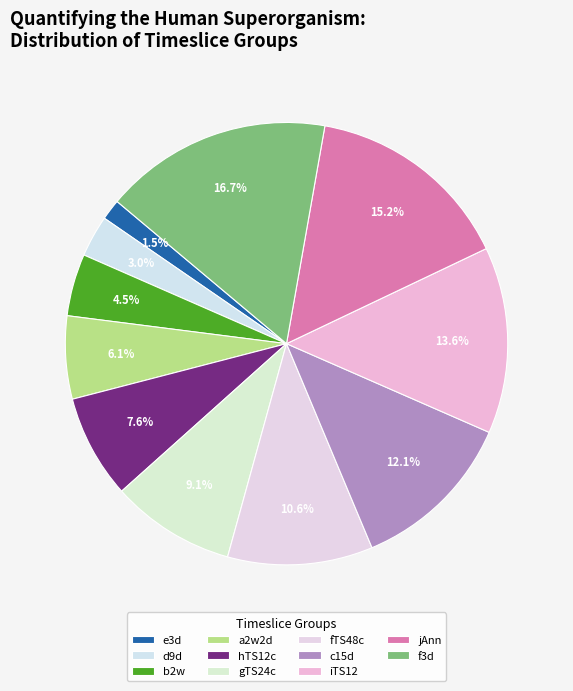

How many slices are in this pie chart?

11